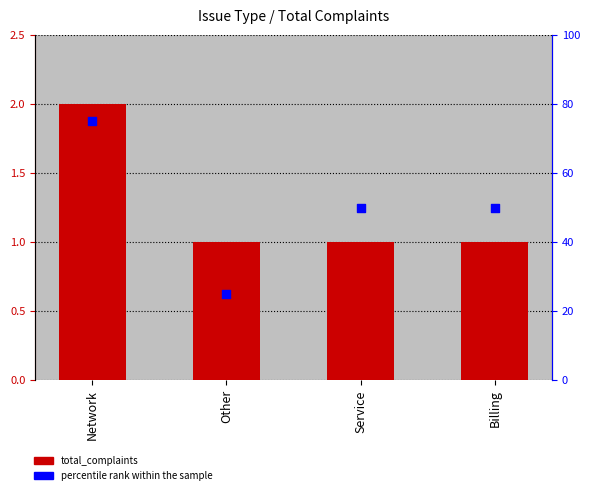

Which series contains the lowest Y value?

total_complaints